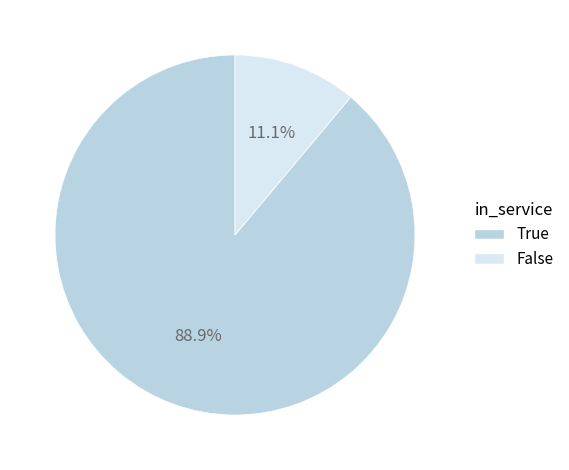

Is there a majority slice in this chart?

Yes